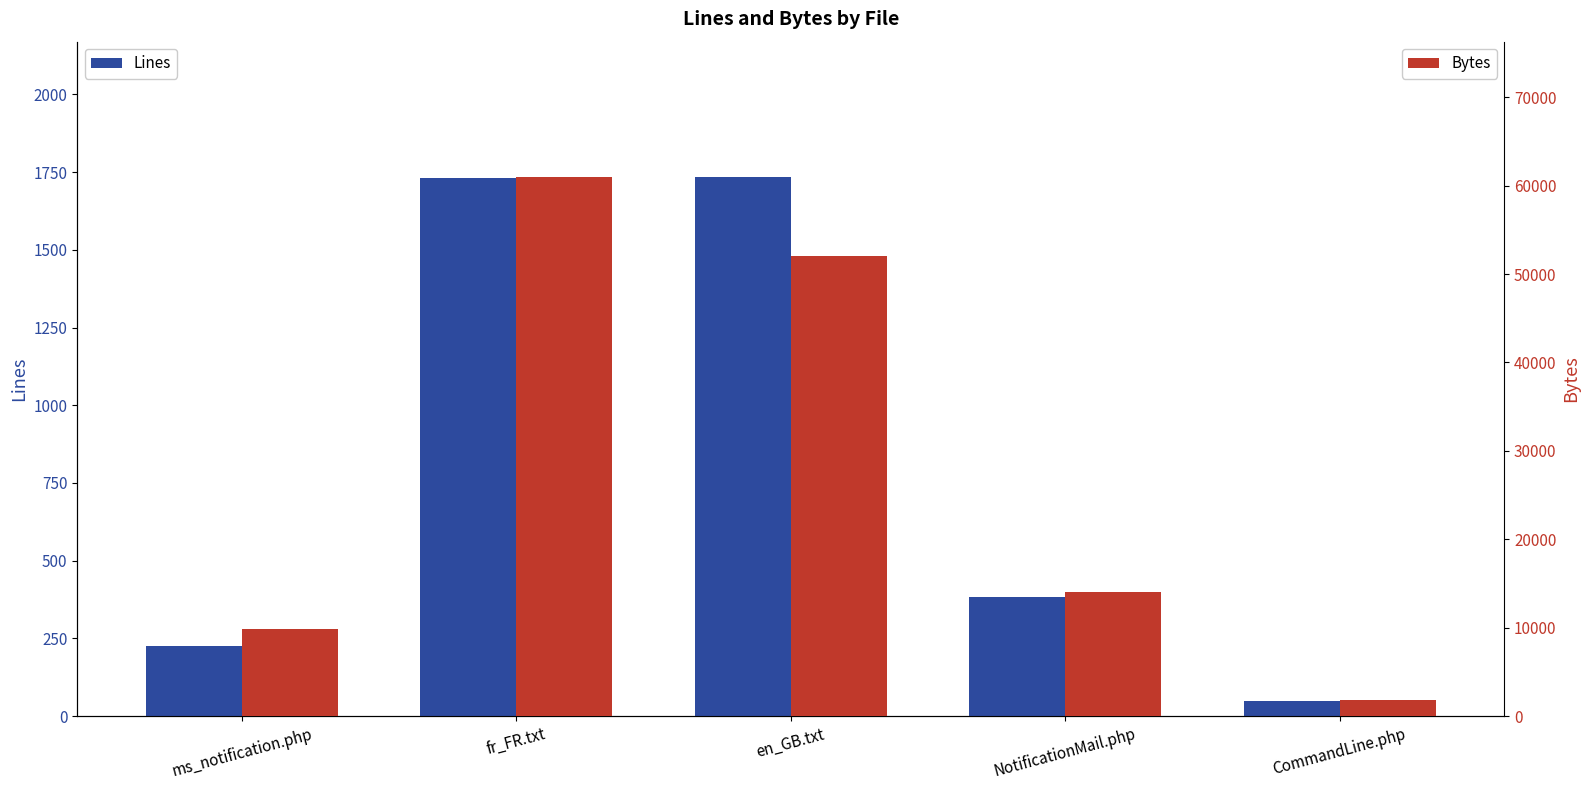

At how many categories does at least one series exceed 53460?

1